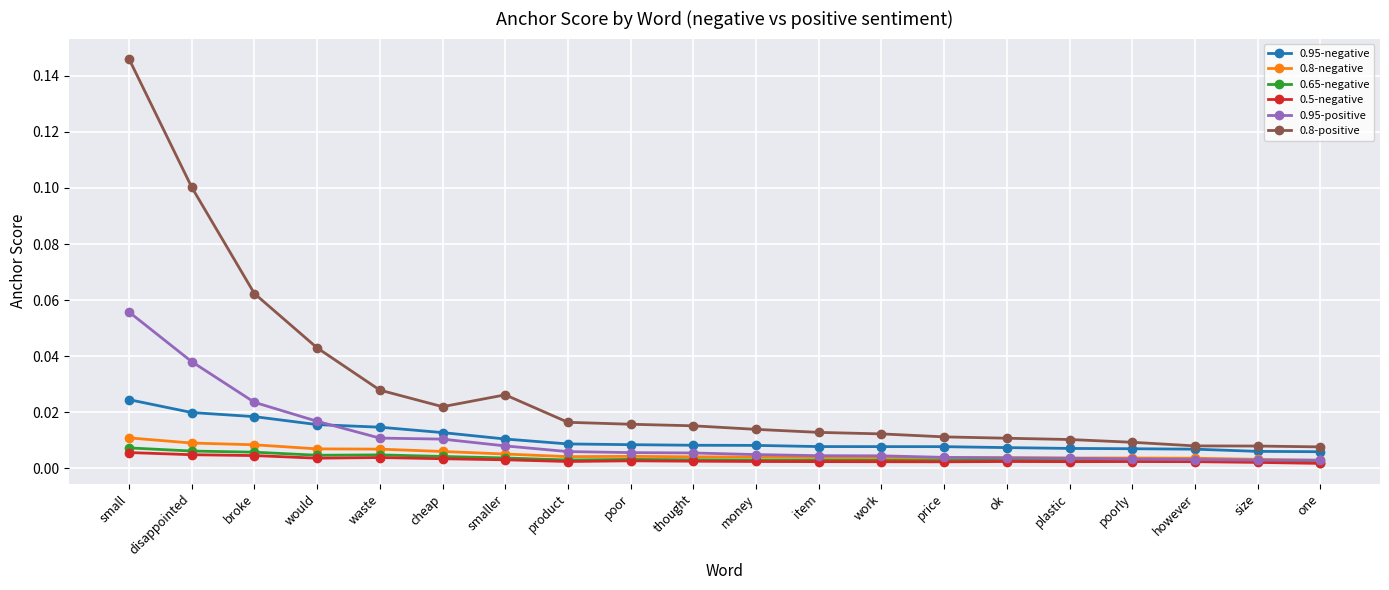

After their last crossing, which series has the higher values: 0.95-negative or 0.95-positive?

0.95-negative